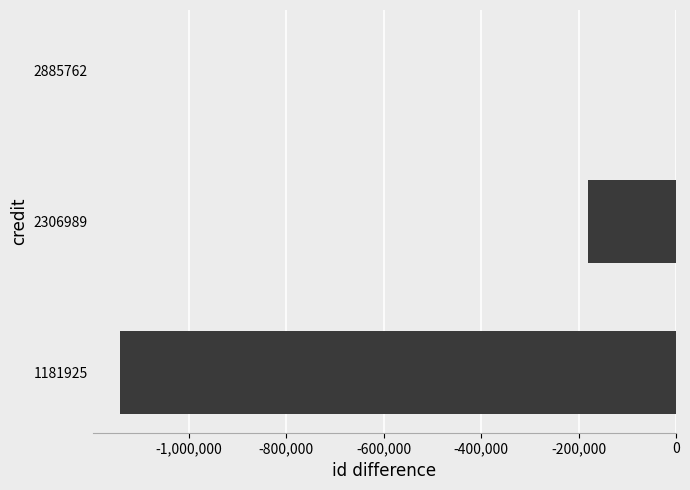

How many values are between -1140512 and 0?

3